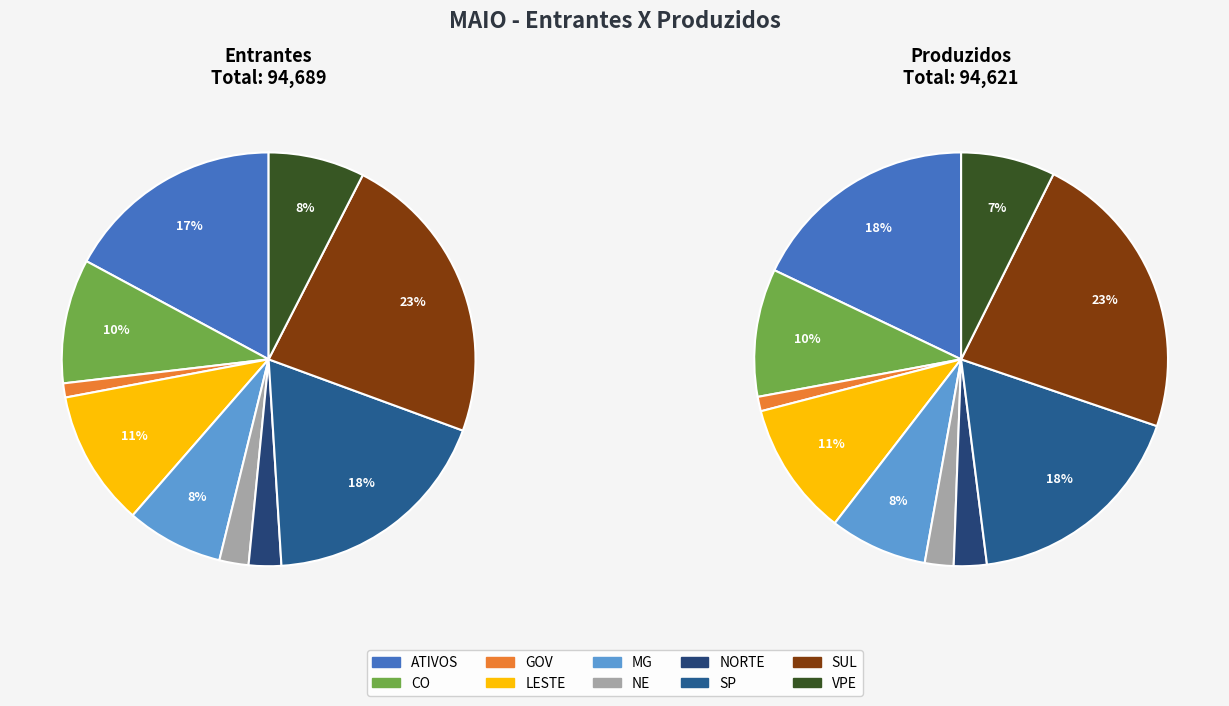

Is it true that MG is 1% of the pie?

False